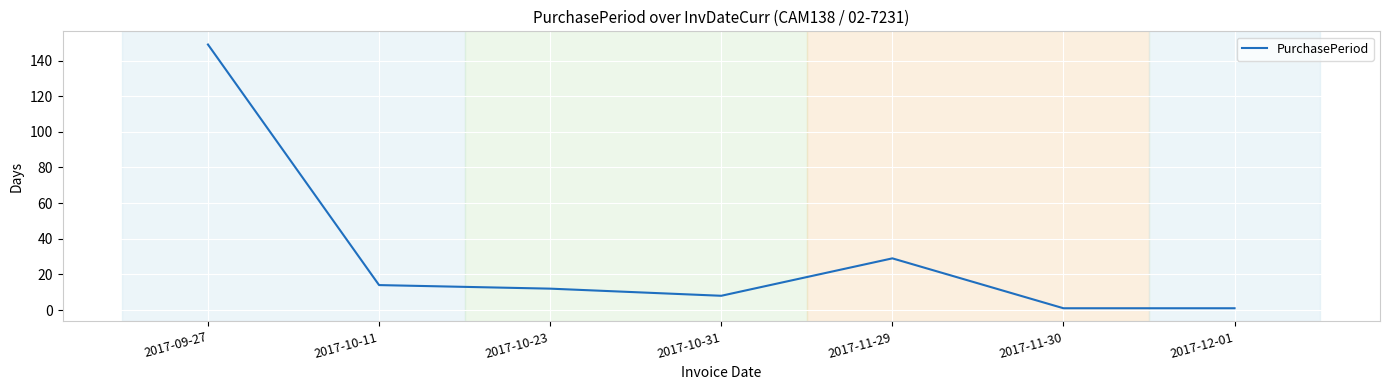

Where is the data nearest to the value 75?

2017-11-29